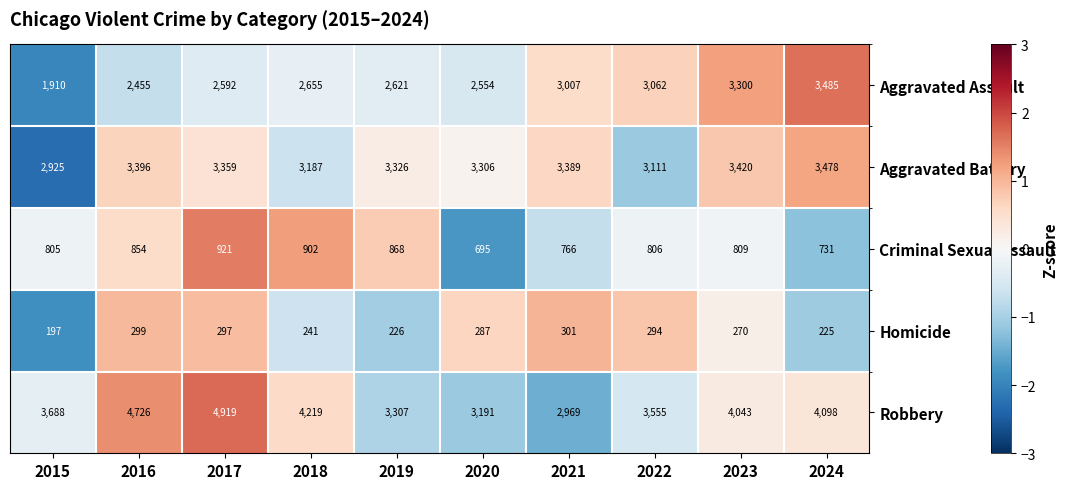

What is the total value across all series at 2017?

12088